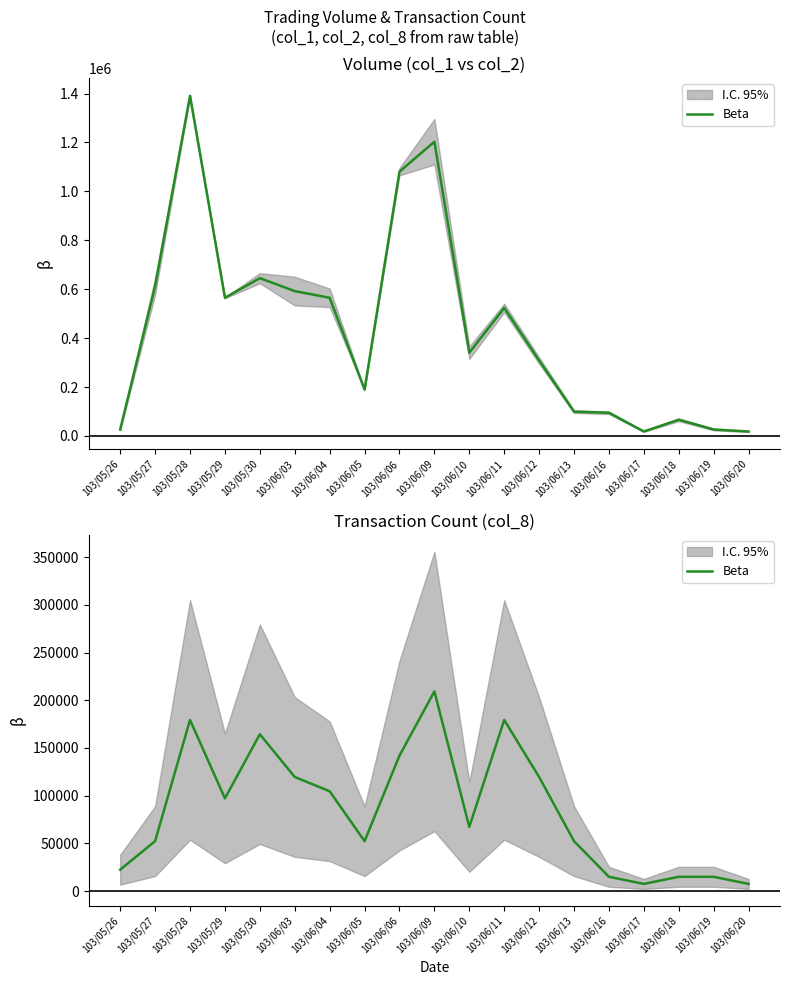

True or false: the data has more than 0 interior local peaks.

True